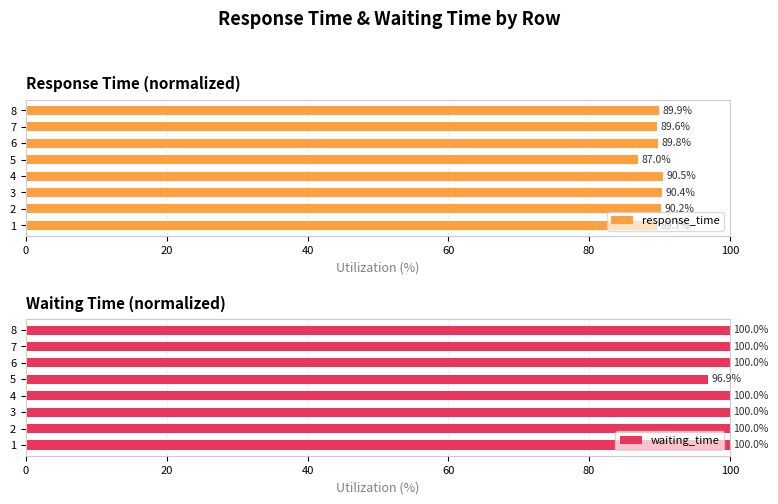

What value does the response_time series have at 5?

87.0